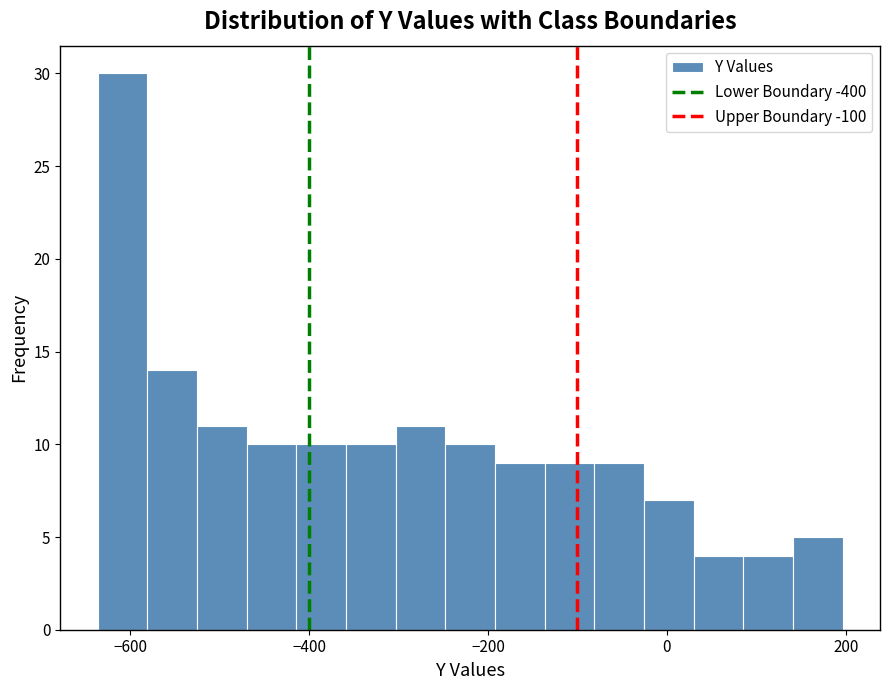

Read against the x-axis, roughly where is the centre of the tallest bar?

-600